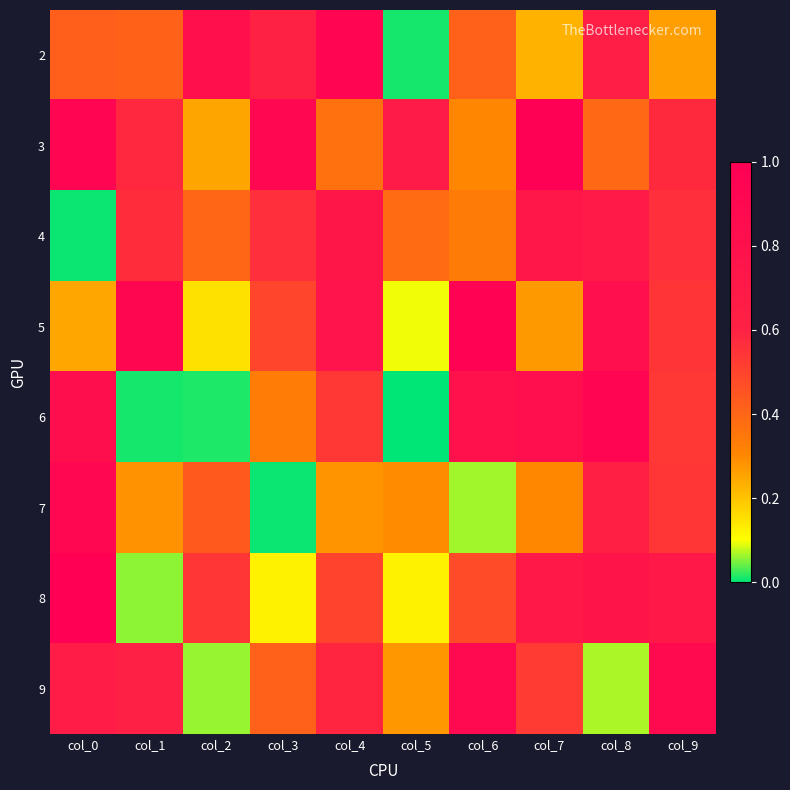

At how many categories does at least one series exceed 0?

10